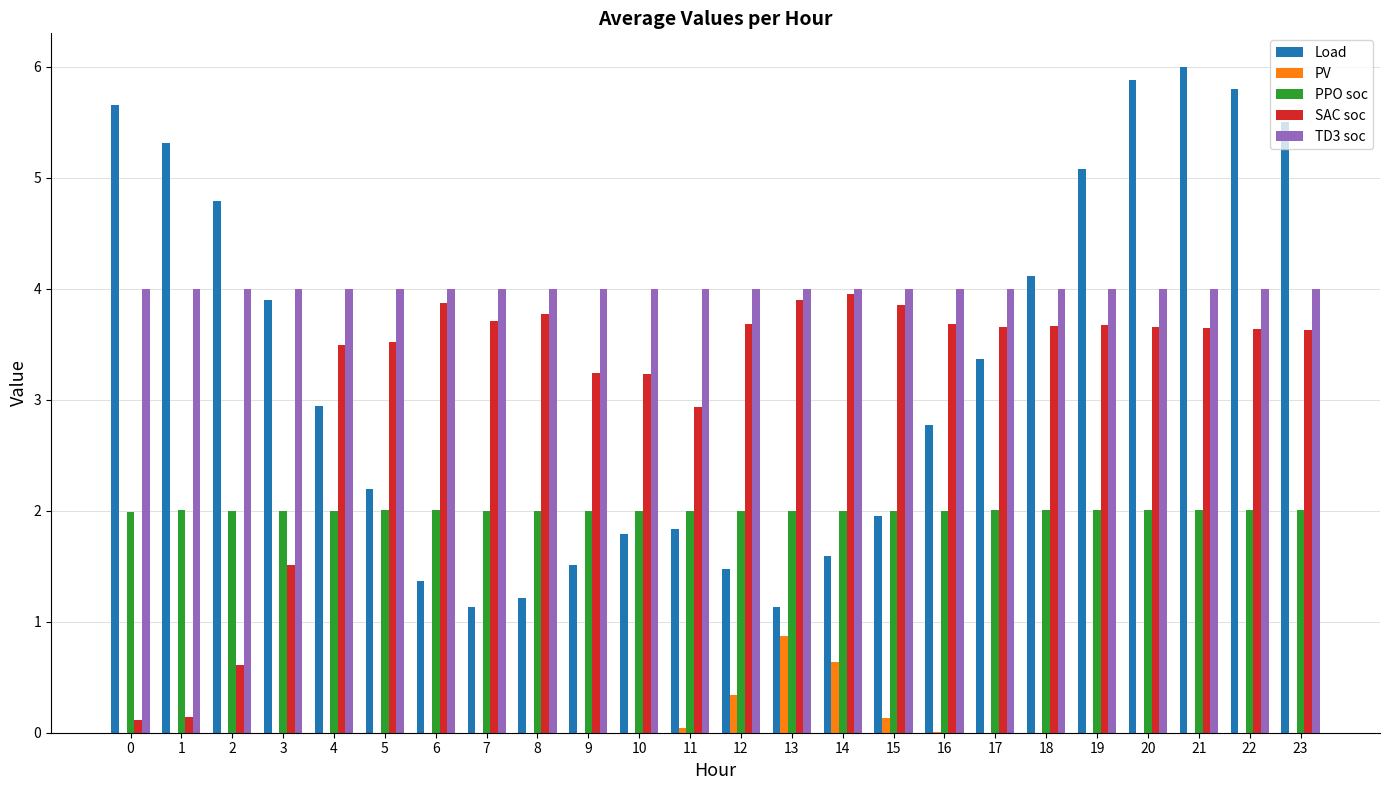

At which label does Load reach its peak?

21